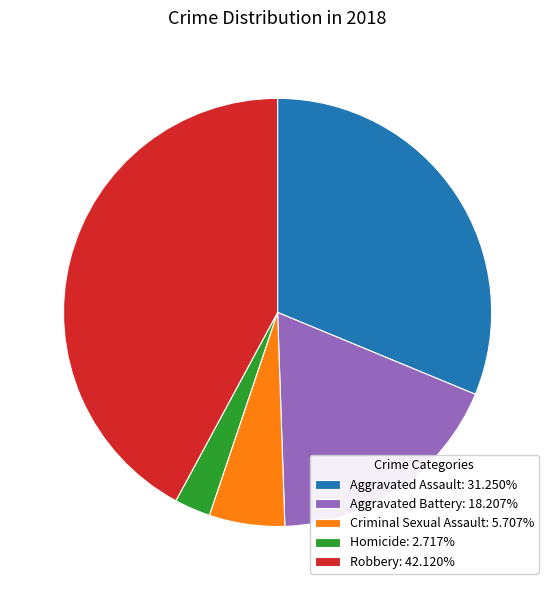

Is there any slice that represents more than half of the pie?

No